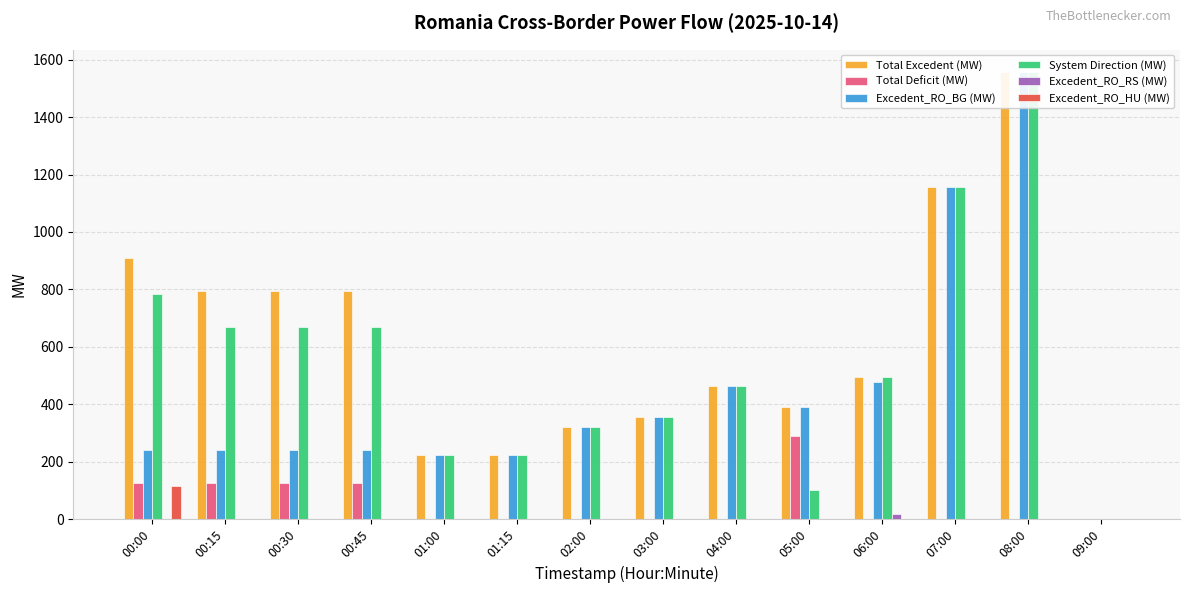

Which has a higher value, 06:00 or 01:15?

06:00